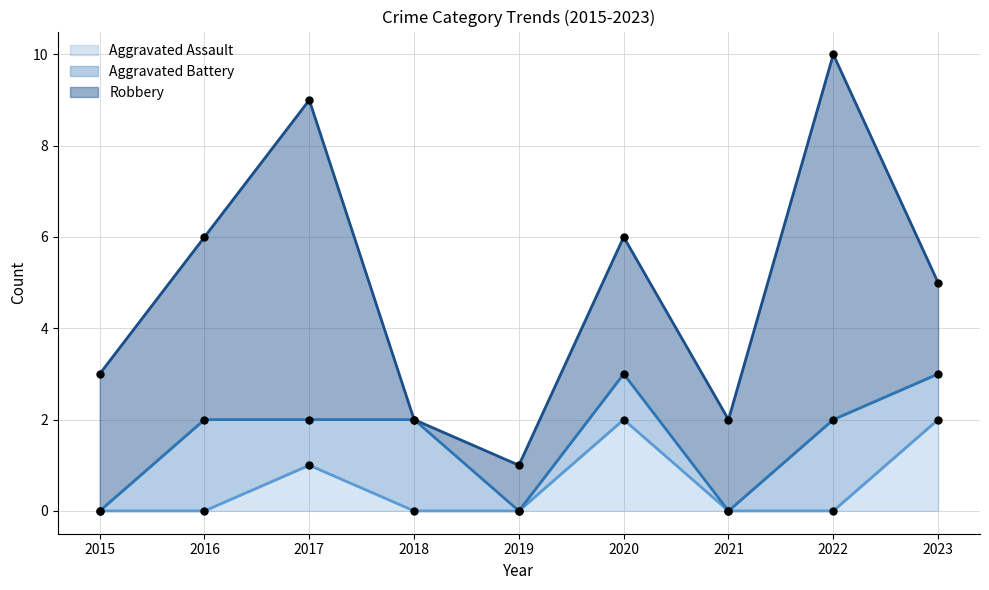

Which series contains the highest Y value?

Robbery